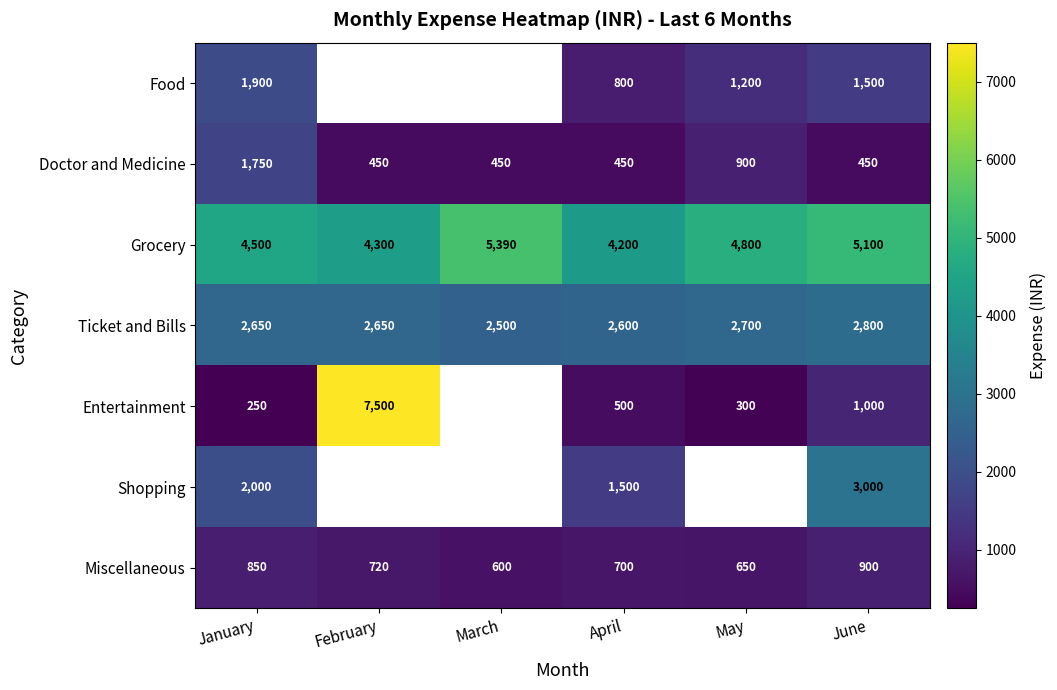

How many distinct data groups are displayed?

7